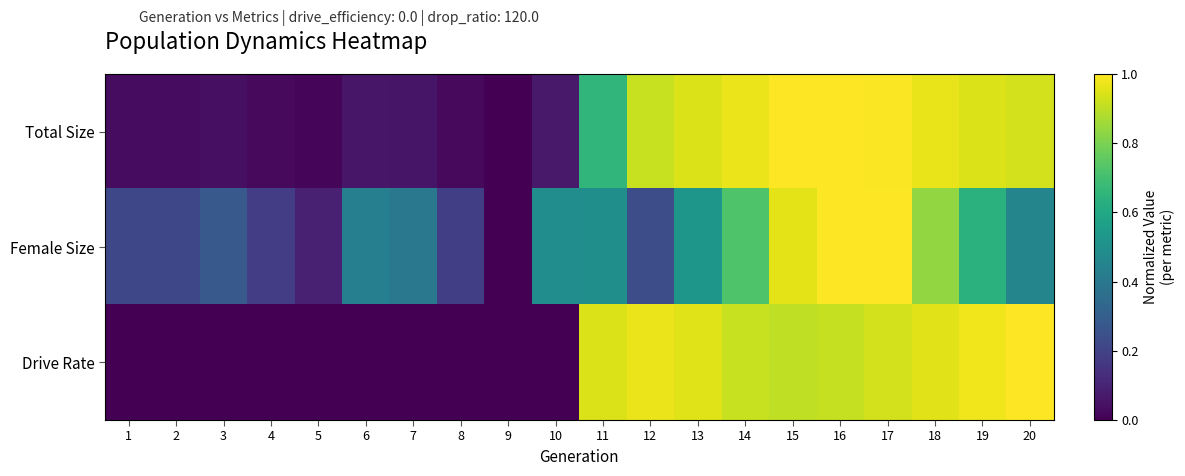

Rank the series by their maximum value, from lowest to highest.

Total Size, Female Size, Drive Rate